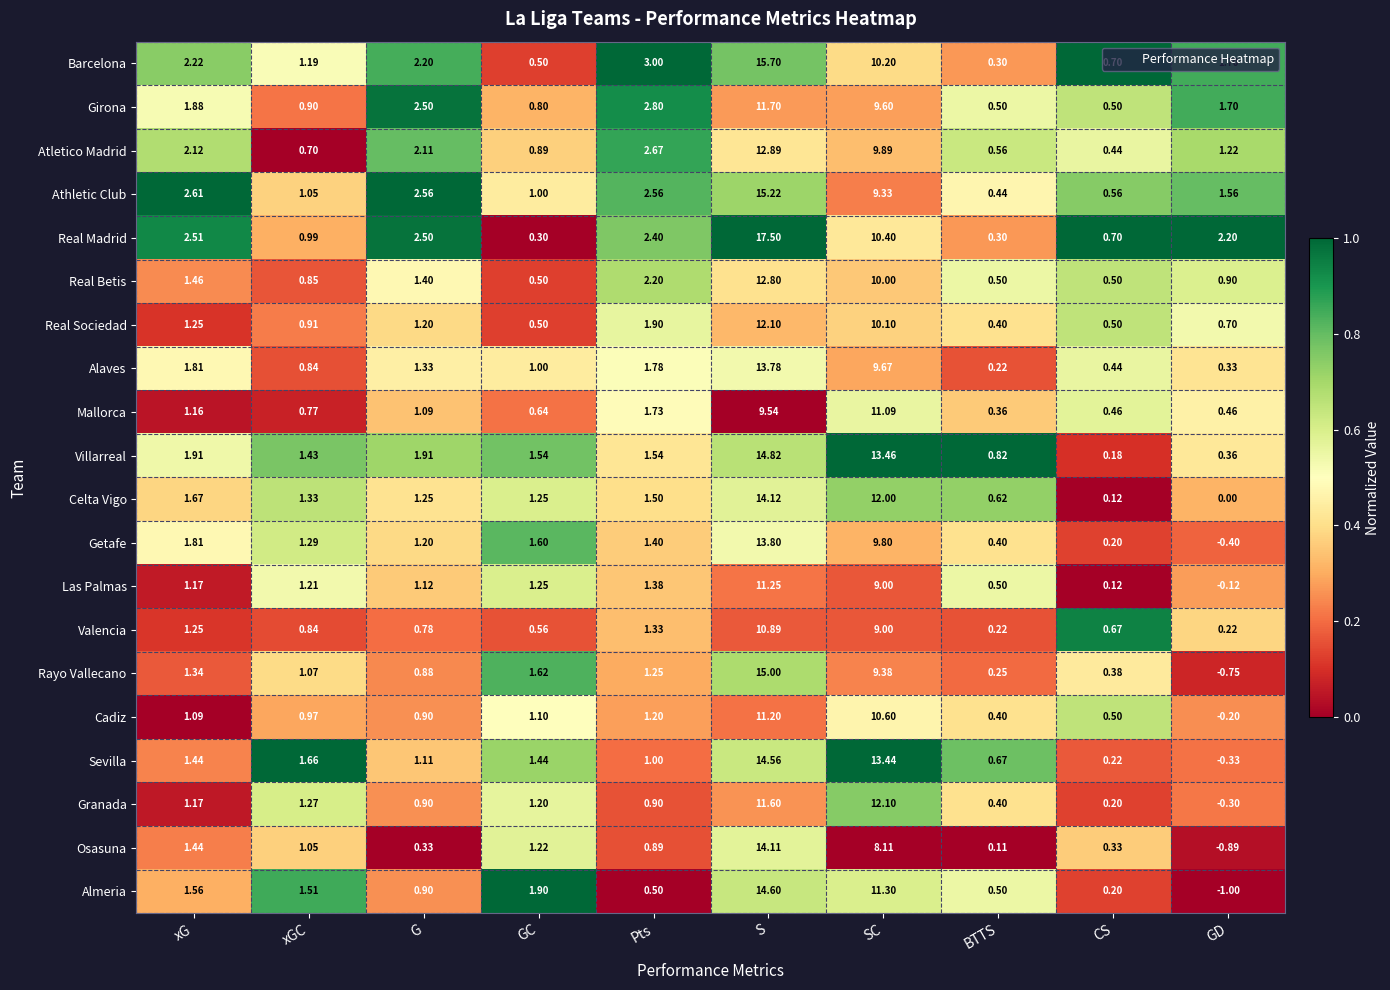

Rank the categories by Alaves value from highest to lowest.

S, SC, xG, Pts, G, GC, xGC, CS, GD, BTTS